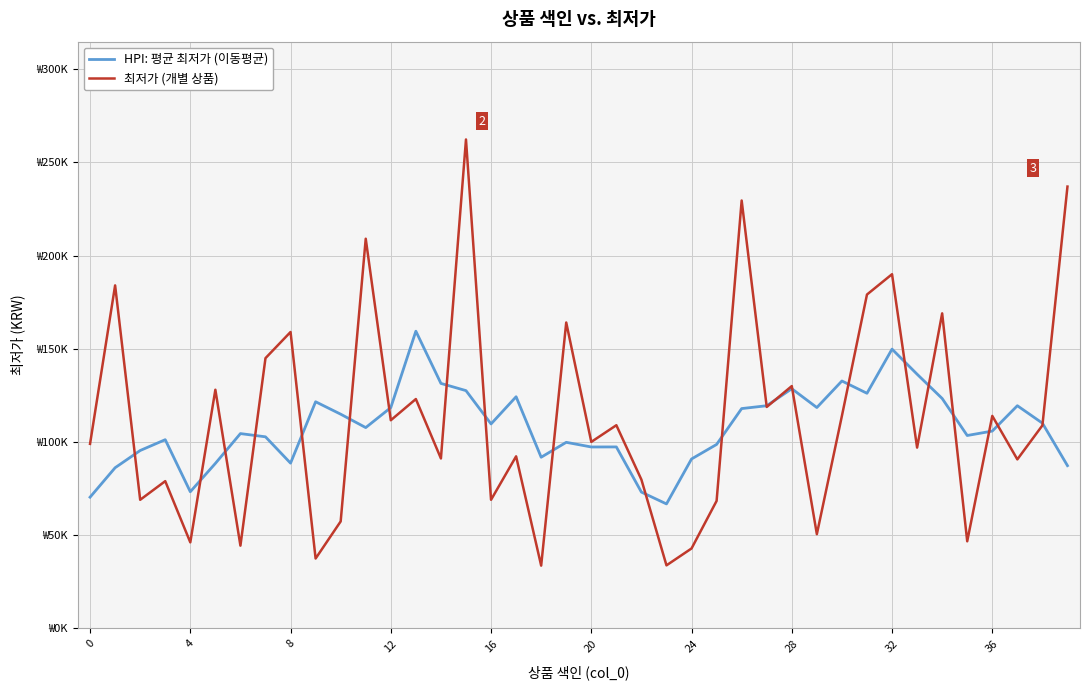

Does the chart display data point markers on the line(s)?

No